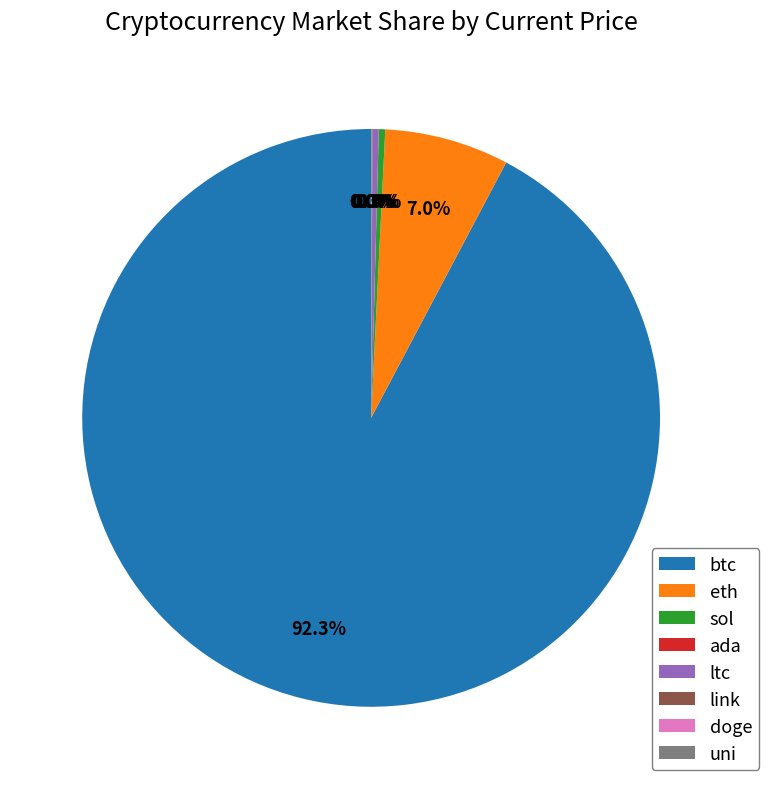

Does btc represent more than half of the total?

Yes